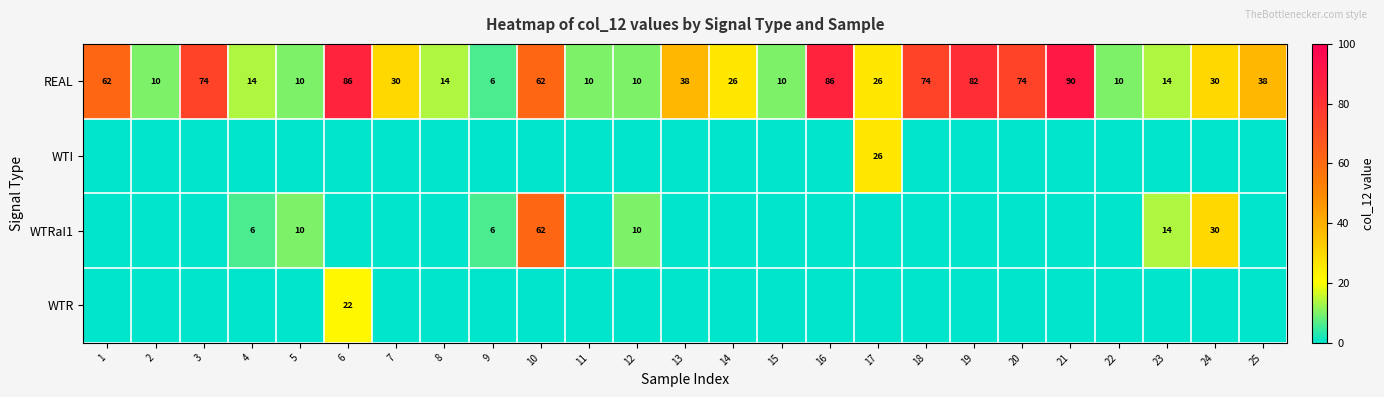

The value of REAL at 16 is 86. True or false?

True